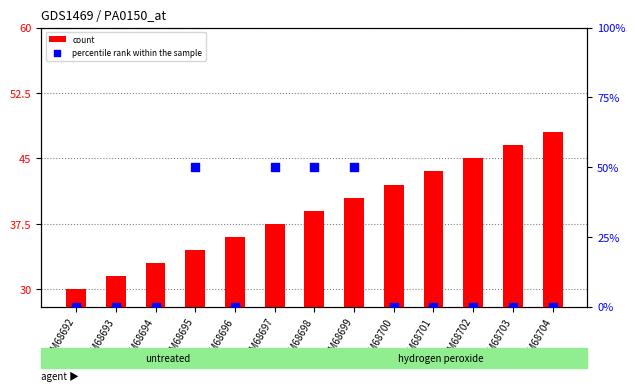

What are all the series names shown in the legend?

count, percentile rank within the sample